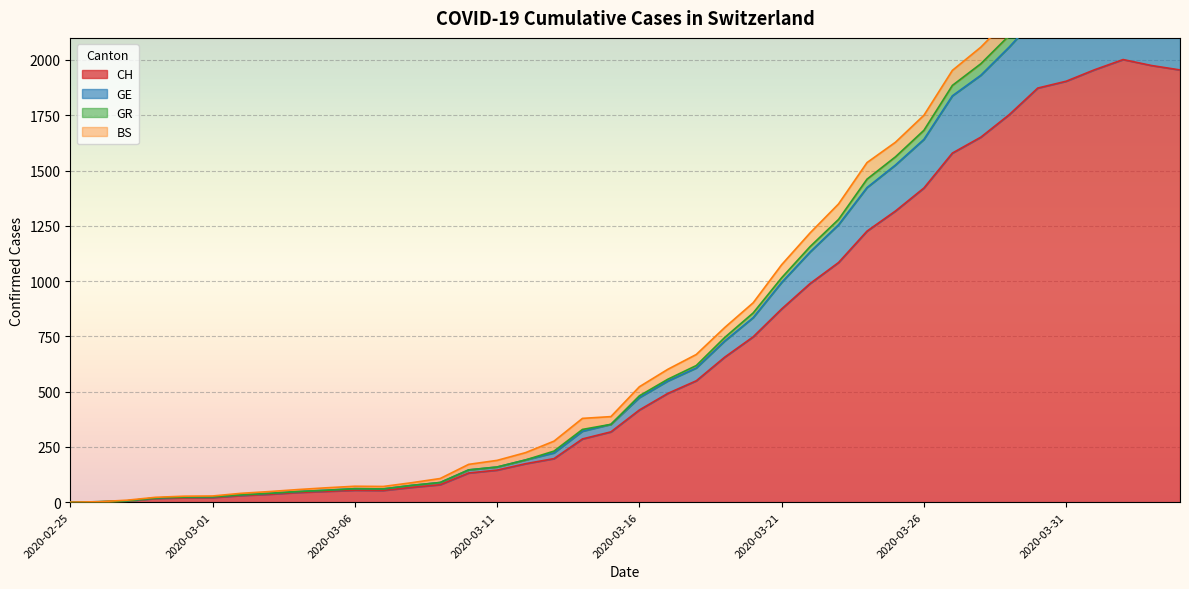

What is the maximum value for CH?

2002